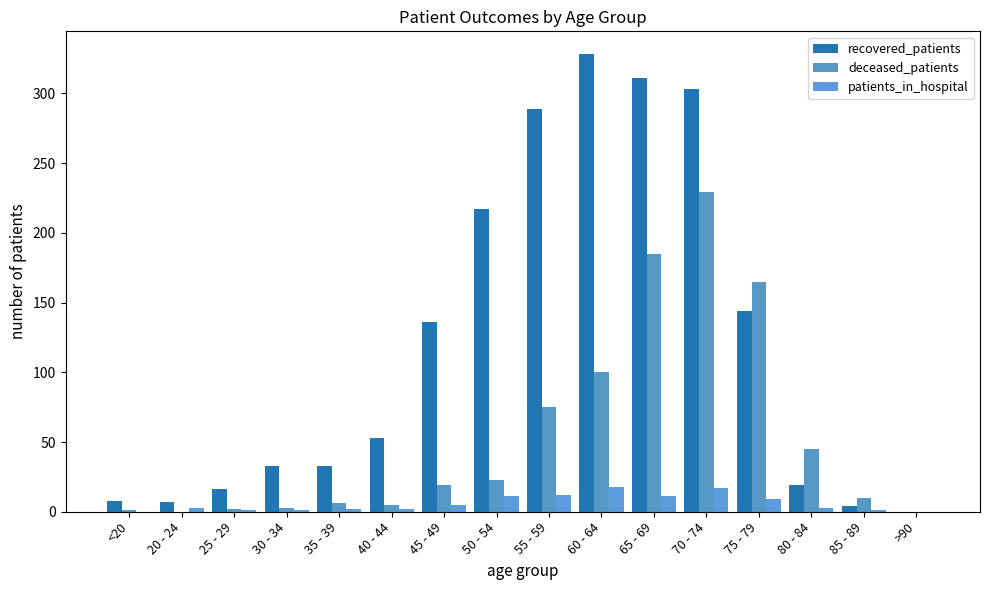

Are the bars horizontal?

No